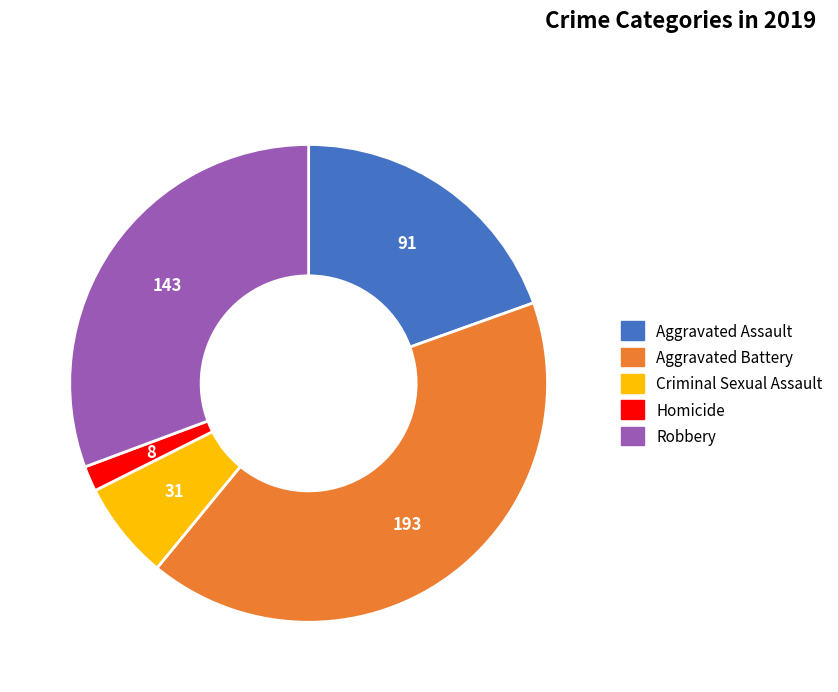

True or false: Aggravated Battery accounts for 41% of the total.

True